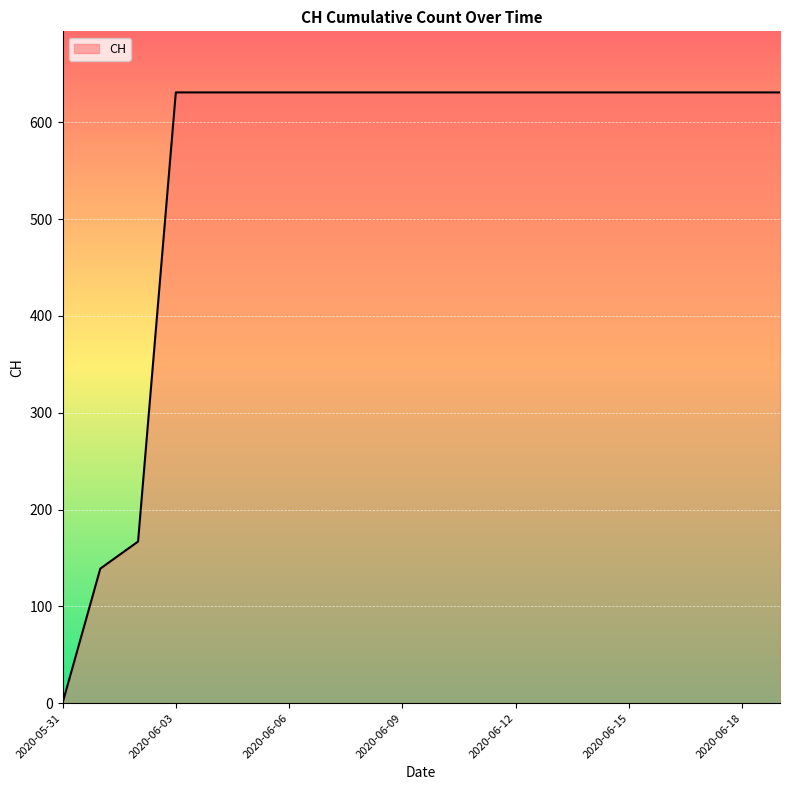

How many positive values are there?

19